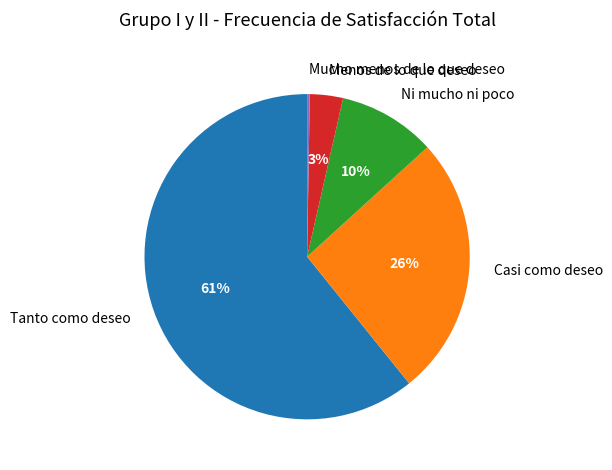

Which category has the biggest portion of the pie?

Tanto como deseo